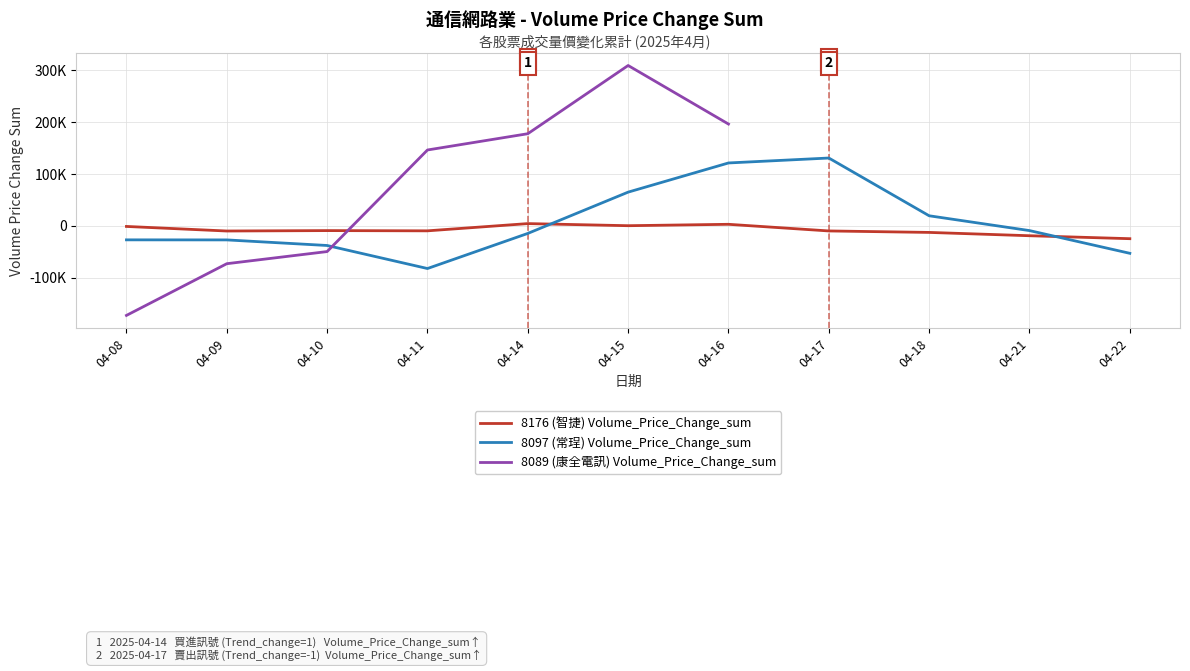

What is the value of the 8089 (康全電訊) Volume_Price_Change_sum point at the 7th from the left?

196603.0